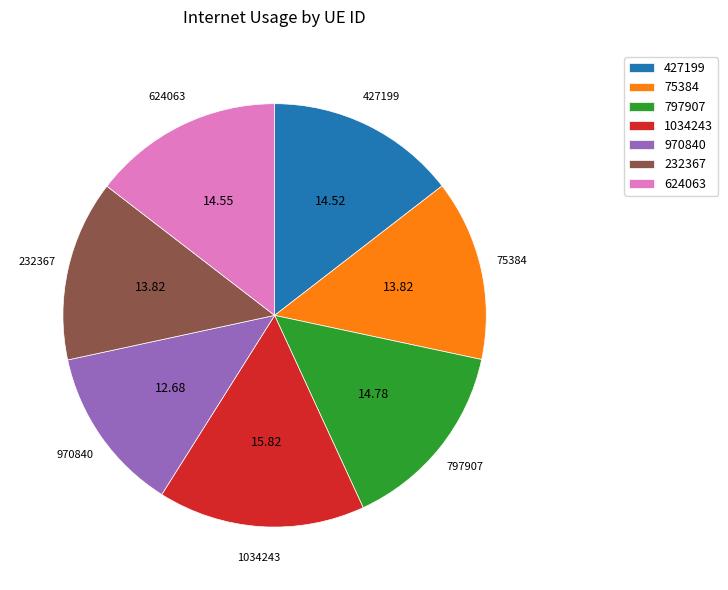

Which slice is the smallest?

970840